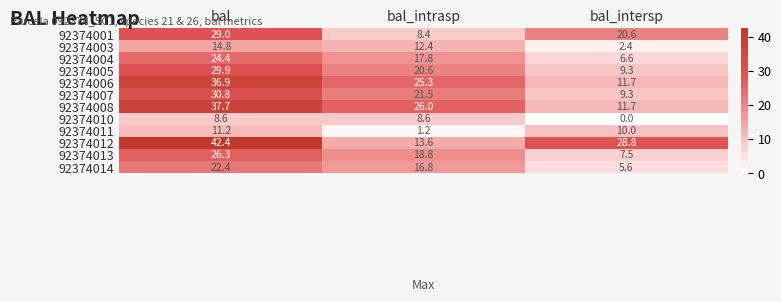

The value of 92374008 at bal_intersp is 4.6. True or false?

False